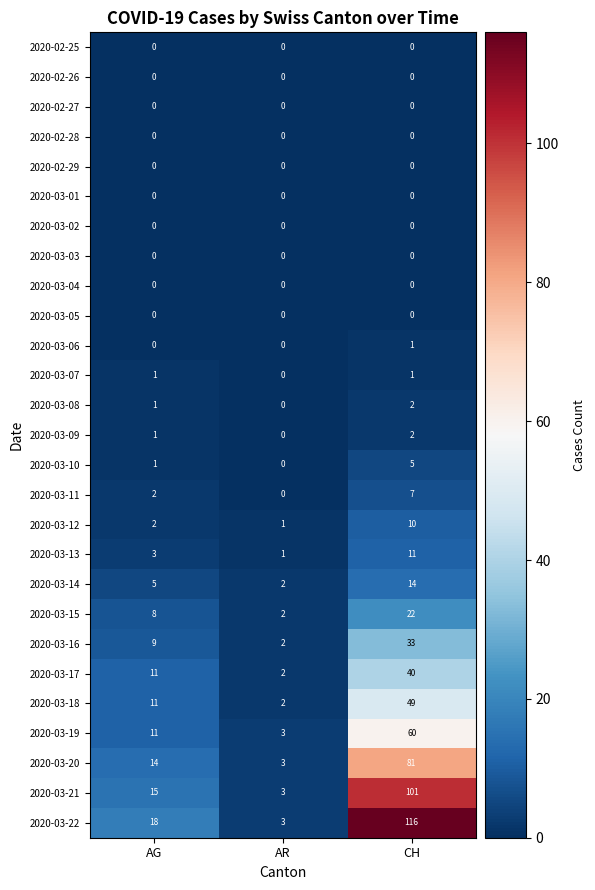

What is the difference between the highest and lowest values at AG?

18